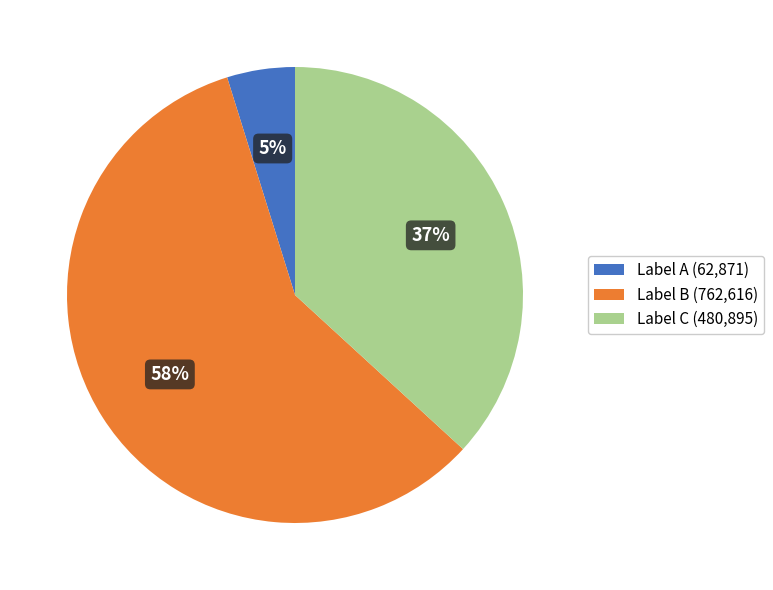

To the nearest percent, what is the average slice percentage?

33%